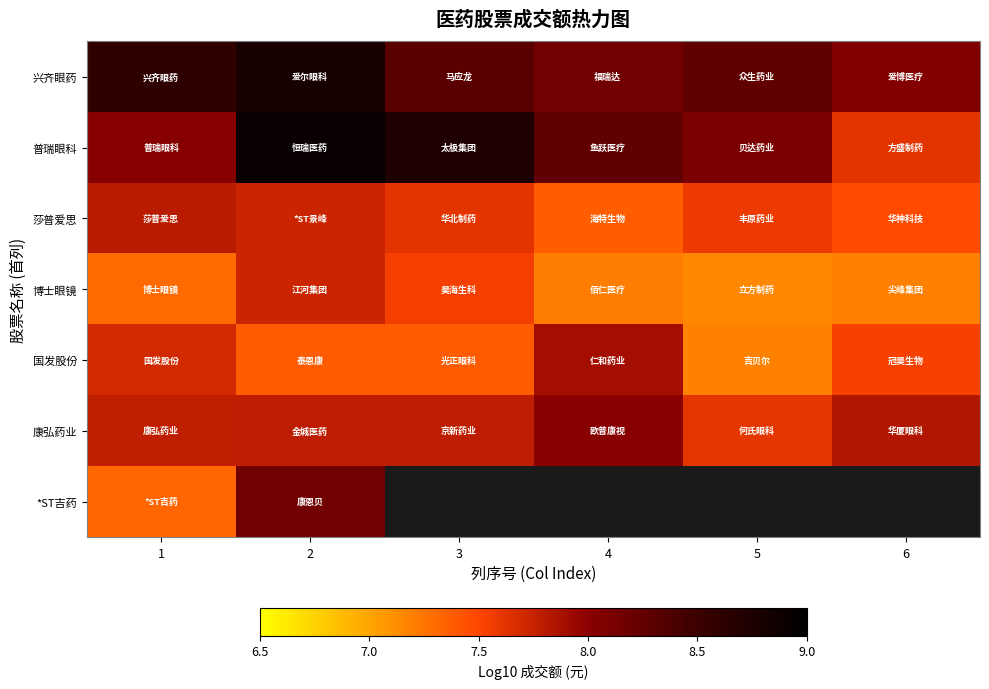

What is the average value of the 康弘药业 series?

7.8